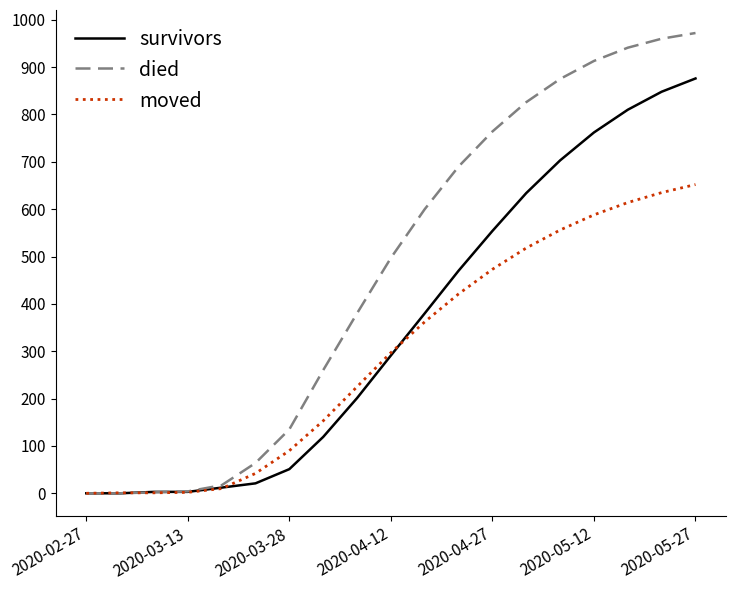

Which series has the largest total across all categories?

died